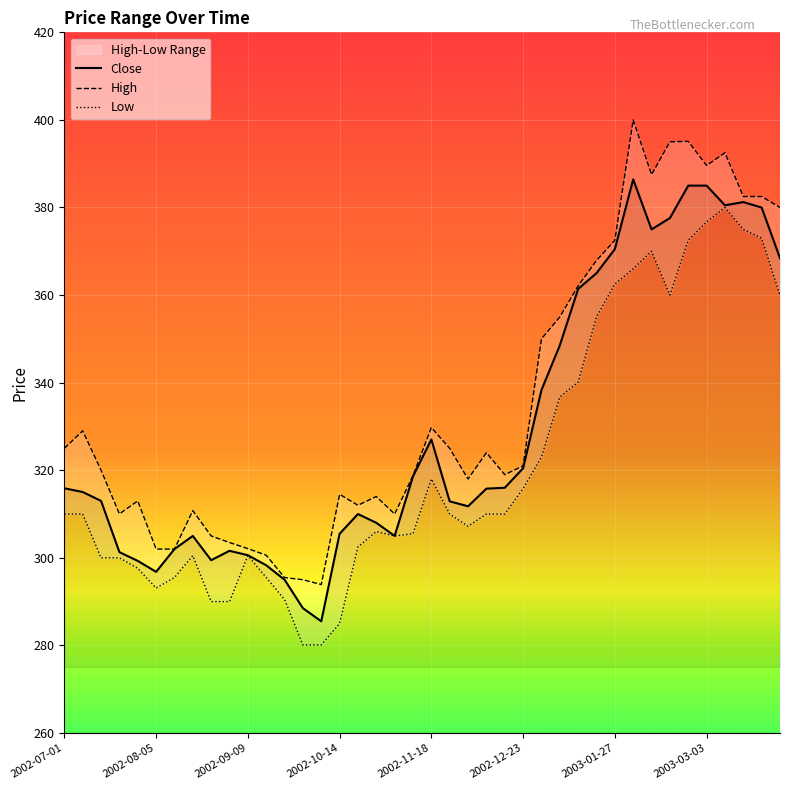

The value of Close at 8 is 492.5. True or false?

False